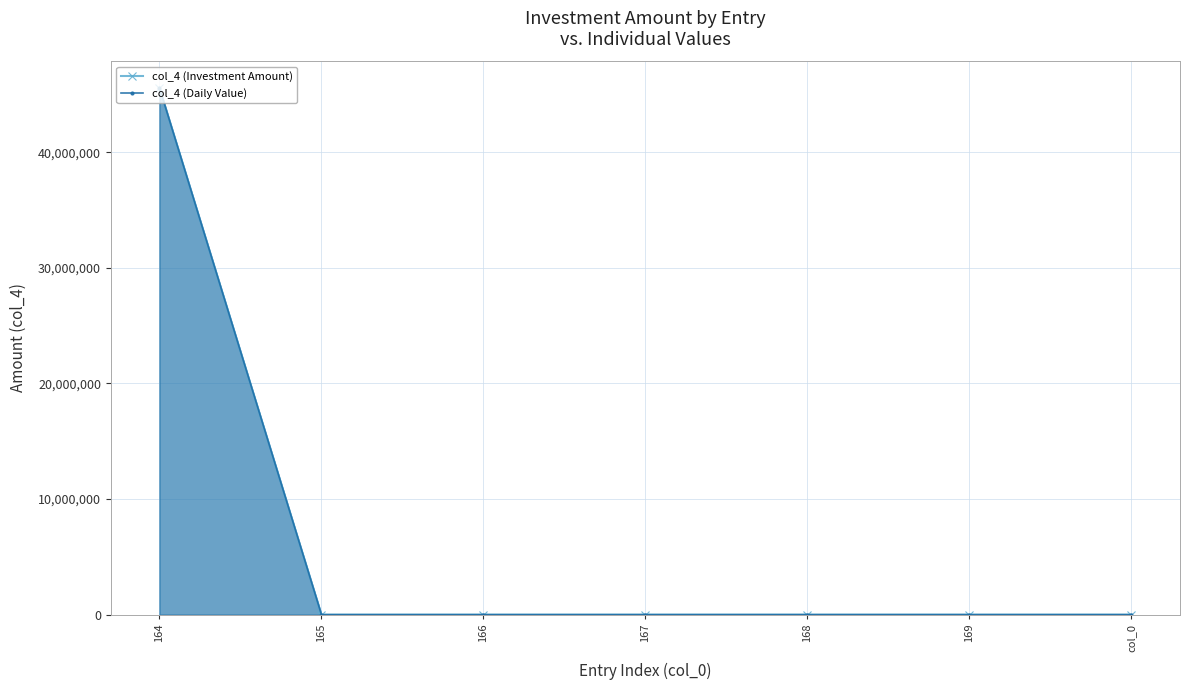

What is the label of the 1st point from the left?

164